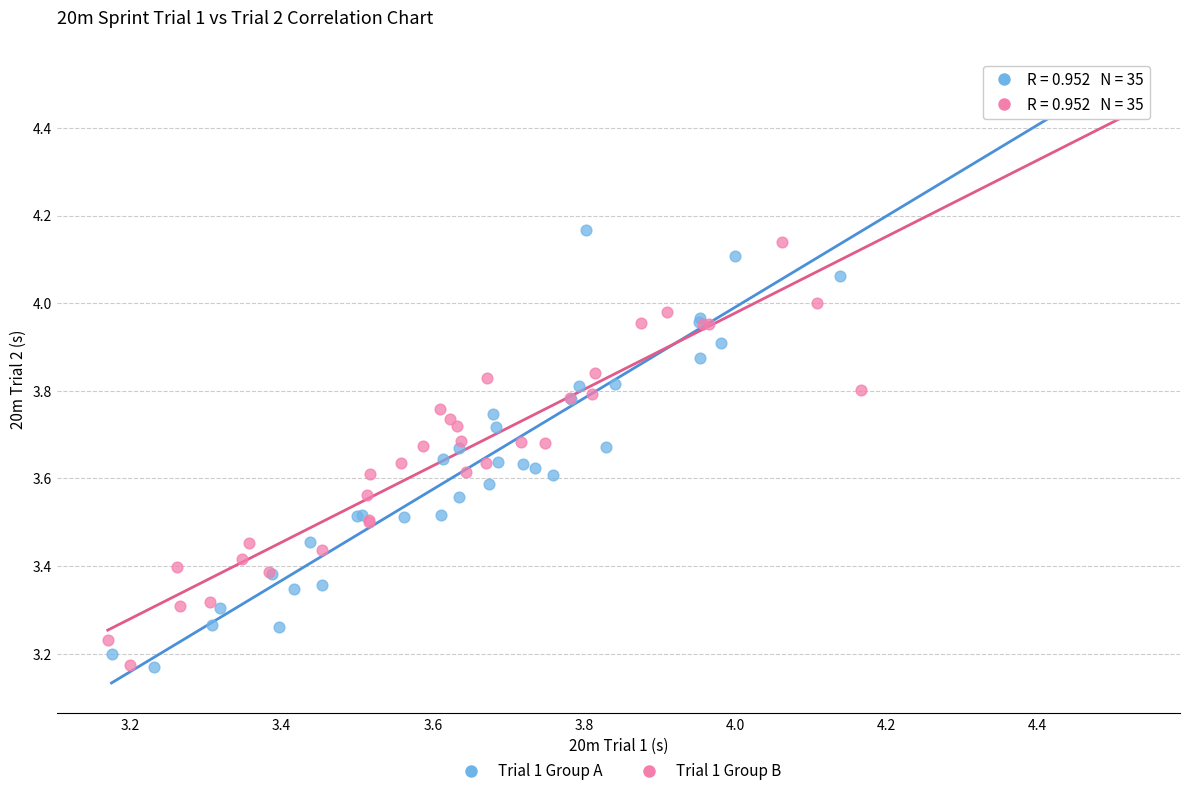

Which series has the widest spread of Y values?

Trial 1 Group A